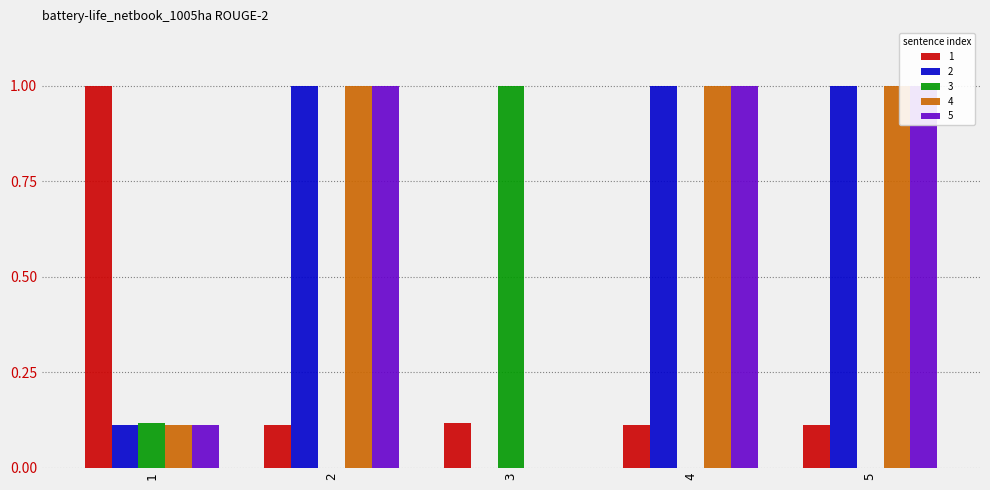

At which category is the sum across all series the highest?

2